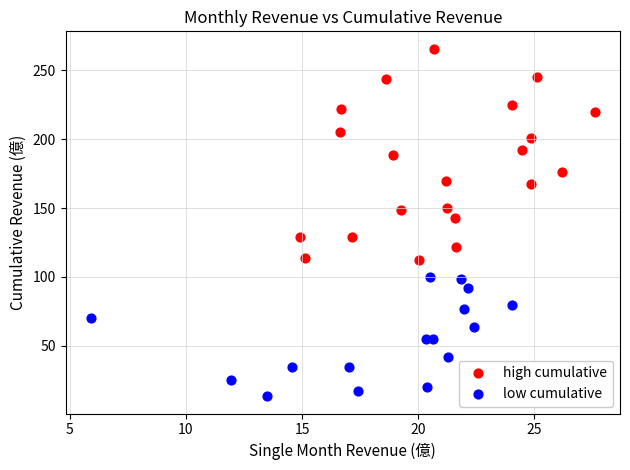

Which series contains the highest Y value?

high cumulative